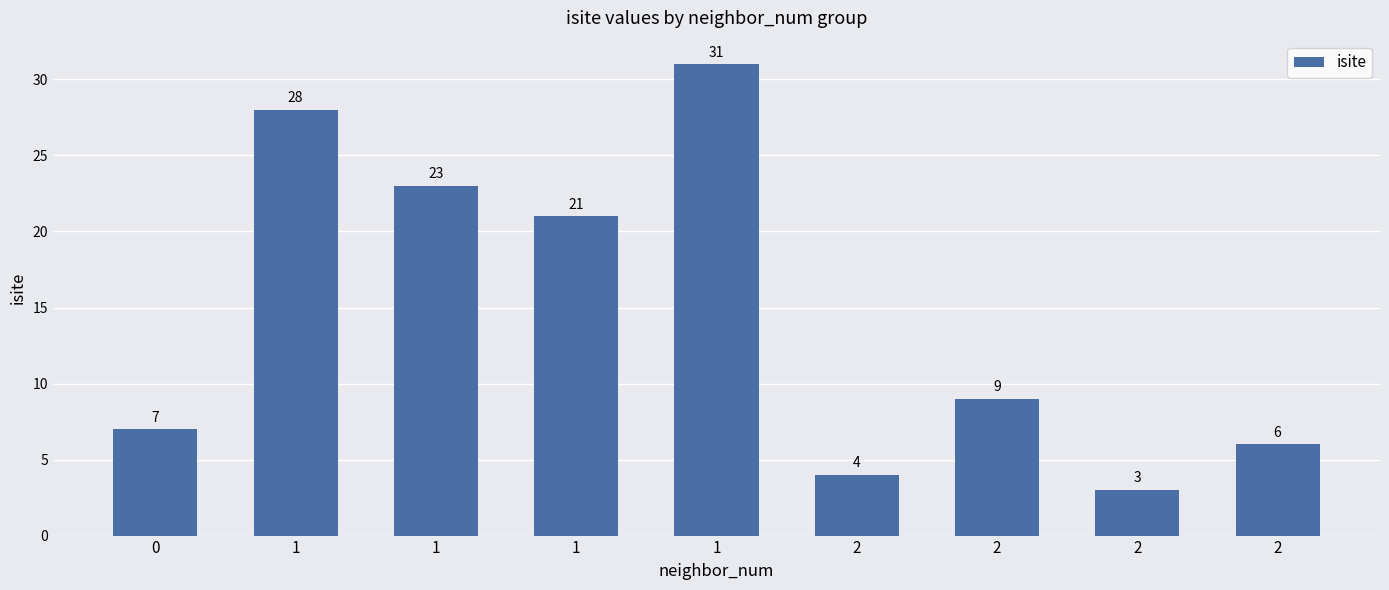

Rank the categories by value from highest to lowest.

1, 1, 1, 1, 2, 0, 2, 2, 2